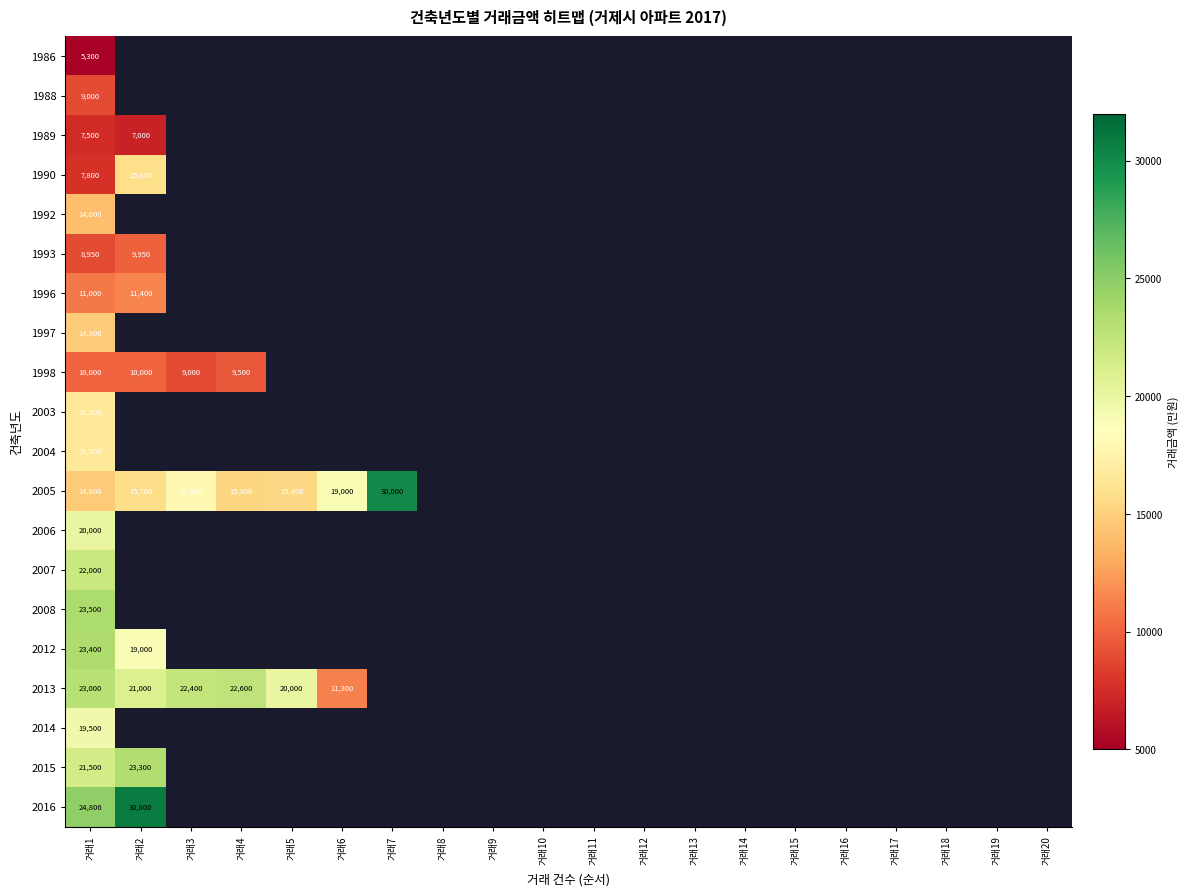

Which has a higher value, 거래11 or 거래18?

거래11